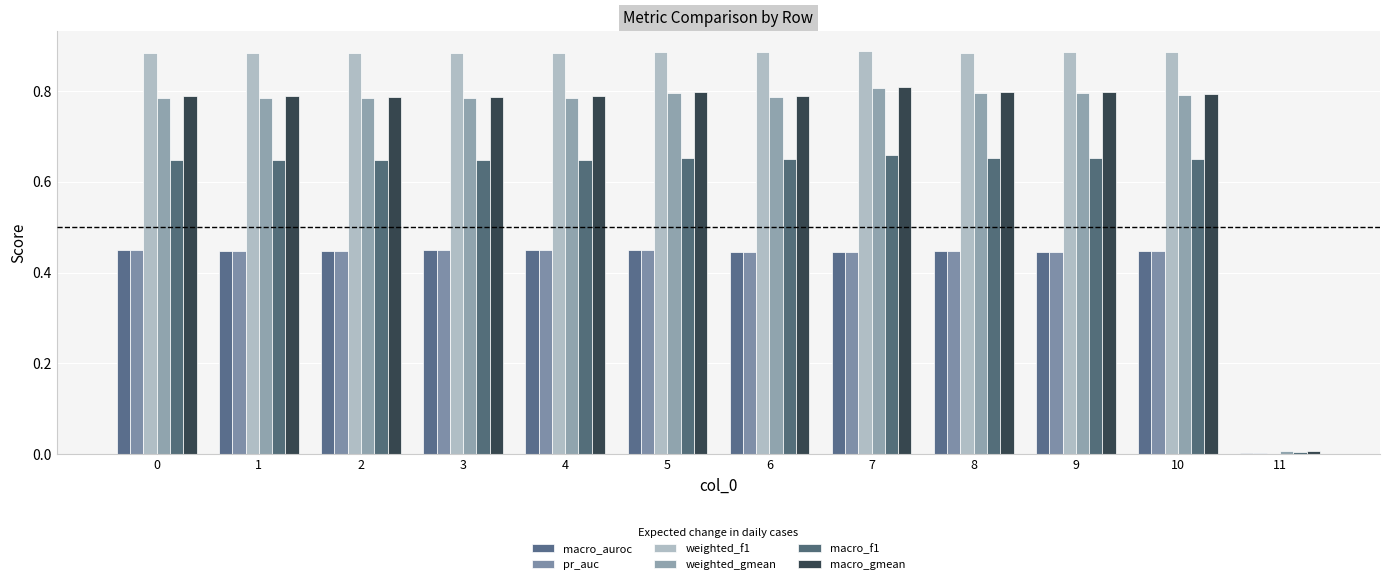

How many distinct data groups are displayed?

6